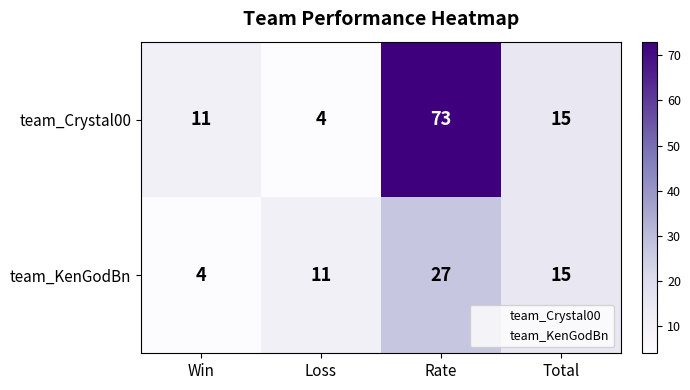

What is the greatest value displayed?

73